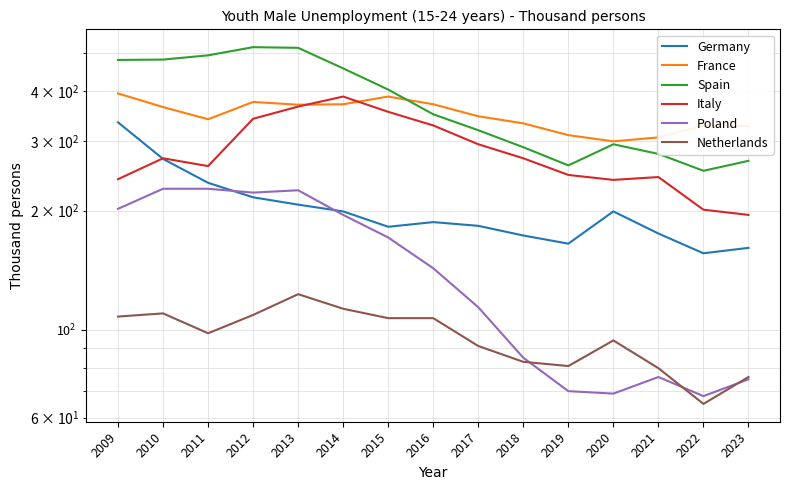

How many data points in France are less than 346?

7